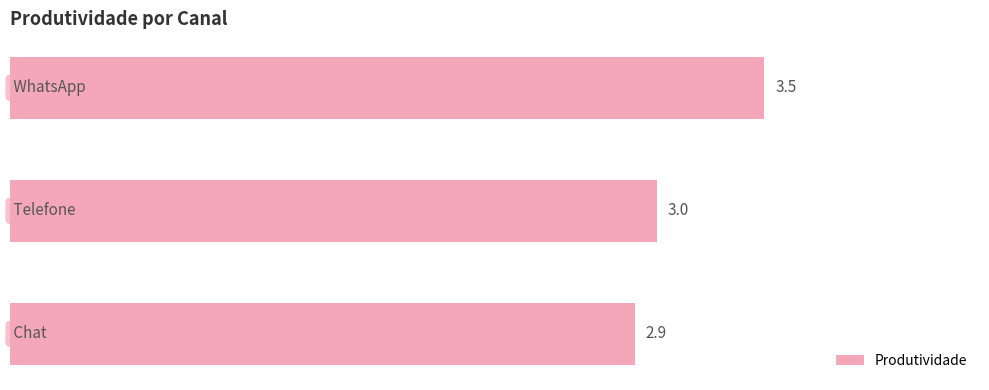

What is the sum of all values?

9.4